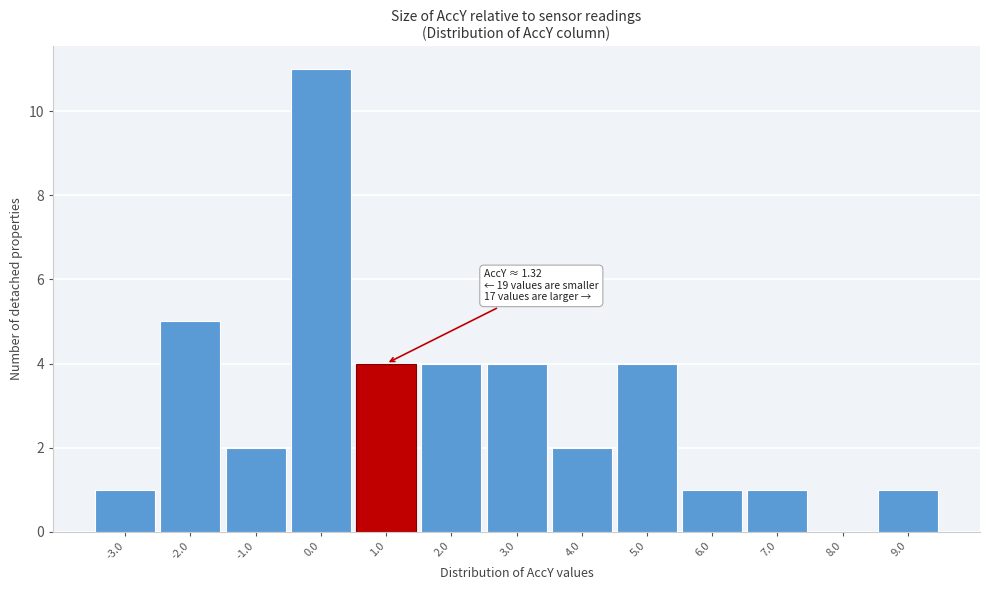

Over which range of the x-axis is the bar tallest?

-0.5 to 0.5